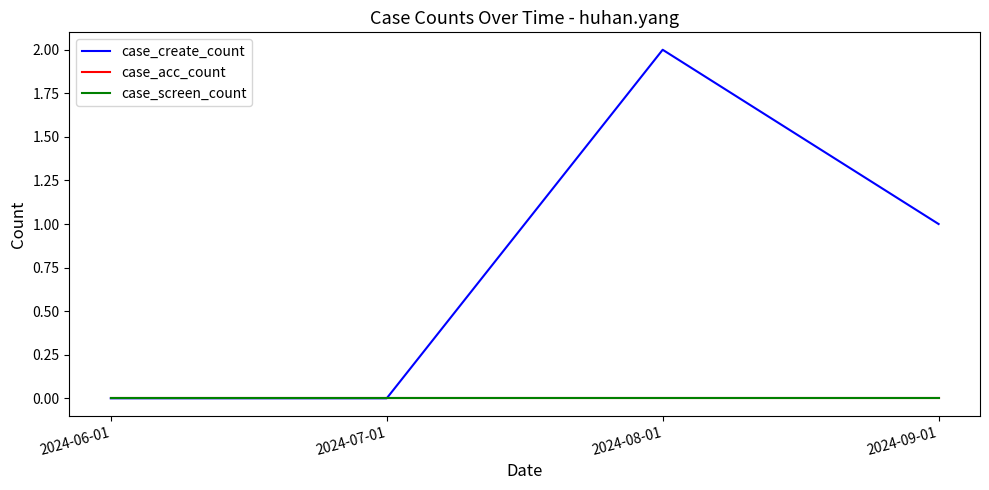

At which label does case_screen_count reach its peak?

2024-06-01